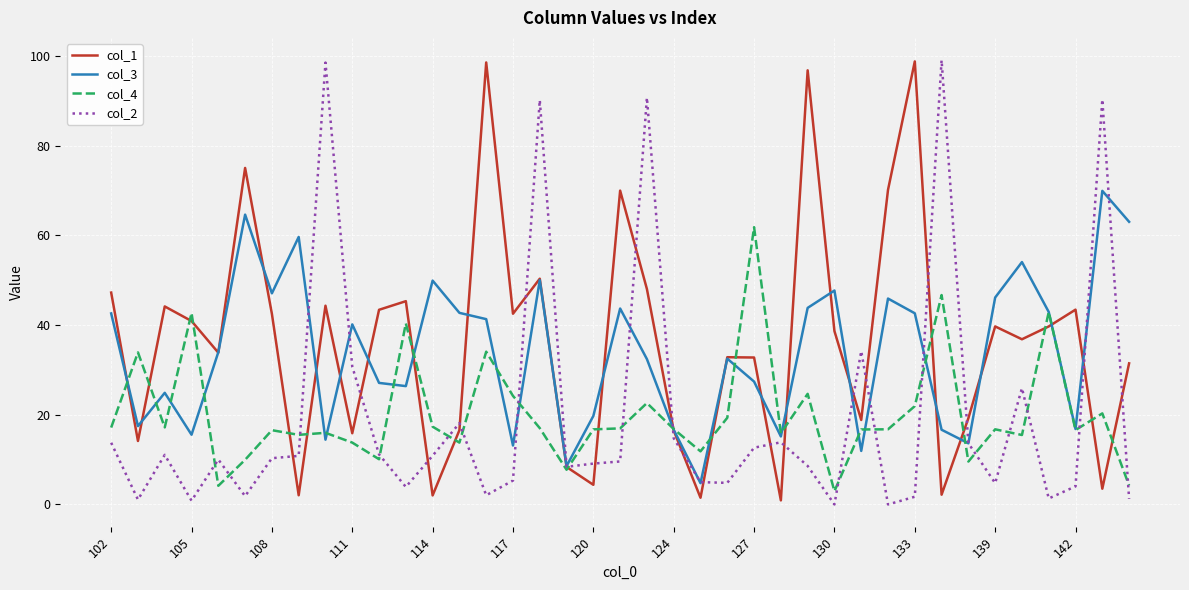

What is the greatest value displayed?

99.1